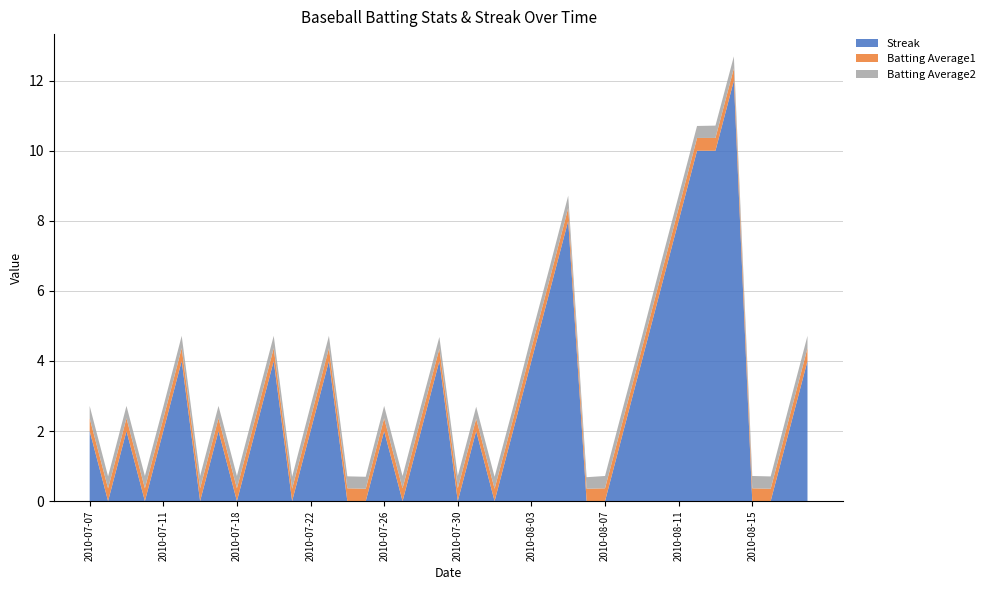

Reading left to right, what are all the values shown in this chart?

Streak: 2010-07-07=2.0	2010-07-08=0.0	2010-07-09=2.0	2010-07-10=0.0	2010-07-11=2.0	2010-07-15=4.0	2010-07-16=0.0	2010-07-17=2.0	2010-07-18=0.0	2010-07-19=2.0	2010-07-20=4.0	2010-07-21=0.0	2010-07-22=2.0	2010-07-23=4.0	2010-07-24=0.0	2010-07-25=0.0	2010-07-26=2.0	2010-07-27=0.0	2010-07-28=2.0	2010-07-29=4.0	2010-07-30=0.0	2010-07-31=2.0	2010-08-01=0.0	2010-08-02=2.0	2010-08-03=4.0	2010-08-04=6.0	2010-08-05=8.0	2010-08-06=0.0	2010-08-07=0.0	2010-08-08=2.0	2010-08-09=4.0	2010-08-10=6.0	2010-08-11=8.0	2010-08-12=10.0	2010-08-13=10.0	2010-08-14=12.0	2010-08-15=0.0	2010-08-16=0.0	2010-08-17=2.0	2010-08-18=4.0
Batting Average1: 2010-07-07=0.4	2010-07-08=0.4	2010-07-09=0.4	2010-07-10=0.4	2010-07-11=0.4	2010-07-15=0.4	2010-07-16=0.4	2010-07-17=0.4	2010-07-18=0.4	2010-07-19=0.4	2010-07-20=0.4	2010-07-21=0.4	2010-07-22=0.4	2010-07-23=0.4	2010-07-24=0.4	2010-07-25=0.4	2010-07-26=0.4	2010-07-27=0.4	2010-07-28=0.4	2010-07-29=0.4	2010-07-30=0.4	2010-07-31=0.4	2010-08-01=0.4	2010-08-02=0.3	2010-08-03=0.4	2010-08-04=0.4	2010-08-05=0.4	2010-08-06=0.4	2010-08-07=0.4	2010-08-08=0.4	2010-08-09=0.4	2010-08-10=0.4	2010-08-11=0.4	2010-08-12=0.4	2010-08-13=0.4	2010-08-14=0.4	2010-08-15=0.4	2010-08-16=0.4	2010-08-17=0.4	2010-08-18=0.4
Batting Average2: 2010-07-07=0.4	2010-07-08=0.3	2010-07-09=0.4	2010-07-10=0.4	2010-07-11=0.3	2010-07-15=0.4	2010-07-16=0.4	2010-07-17=0.4	2010-07-18=0.4	2010-07-19=0.4	2010-07-20=0.4	2010-07-21=0.3	2010-07-22=0.4	2010-07-23=0.4	2010-07-24=0.3	2010-07-25=0.3	2010-07-26=0.4	2010-07-27=0.4	2010-07-28=0.4	2010-07-29=0.3	2010-07-30=0.4	2010-07-31=0.3	2010-08-01=0.3	2010-08-02=0.3	2010-08-03=0.4	2010-08-04=0.3	2010-08-05=0.4	2010-08-06=0.3	2010-08-07=0.4	2010-08-08=0.4	2010-08-09=0.3	2010-08-10=0.4	2010-08-11=0.4	2010-08-12=0.3	2010-08-13=0.4	2010-08-14=0.3	2010-08-15=0.4	2010-08-16=0.4	2010-08-17=0.4	2010-08-18=0.4